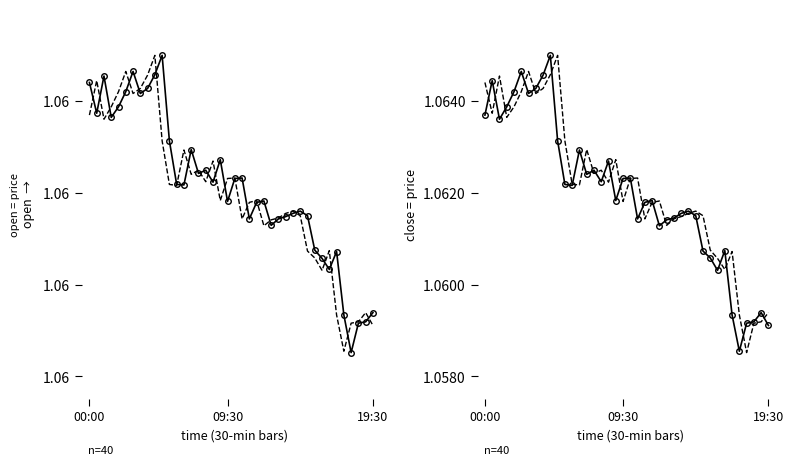

True or false: open and close (ref) cross at least once.

True